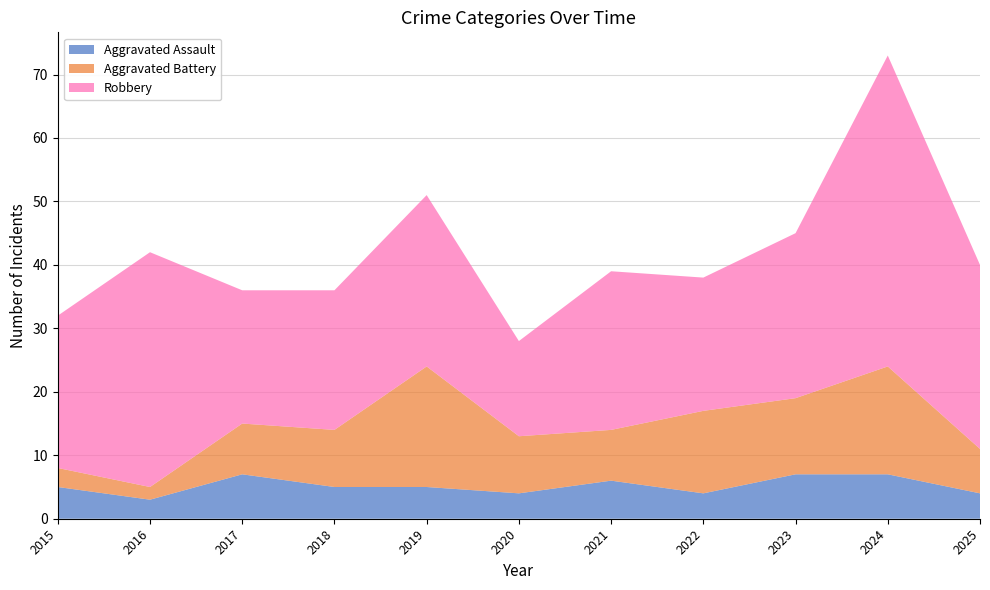

Reading left to right, list all the values displayed in this chart.

Aggravated Assault: 2015=5	2016=3	2017=7	2018=5	2019=5	2020=4	2021=6	2022=4	2023=7	2024=7	2025=4
Aggravated Battery: 2015=3	2016=2	2017=8	2018=9	2019=19	2020=9	2021=8	2022=13	2023=12	2024=17	2025=7
Robbery: 2015=24	2016=37	2017=21	2018=22	2019=27	2020=15	2021=25	2022=21	2023=26	2024=49	2025=29